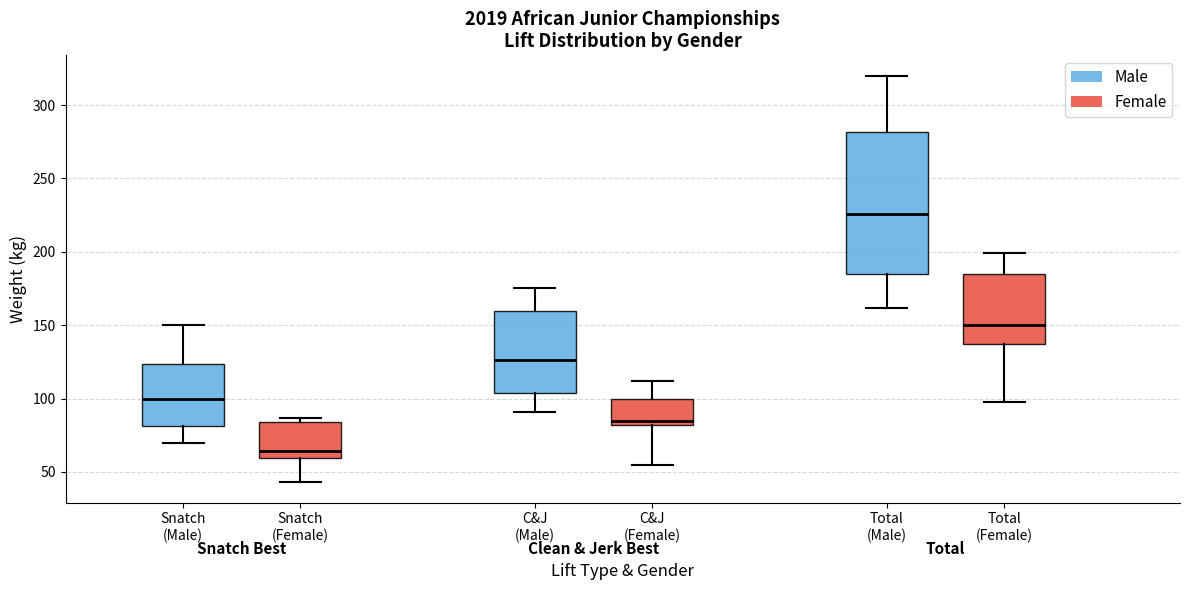

Reading left to right, transcribe this box plot: for each box, give where its median line is, the range the box spans, and where its two whiskers end, as read against the y-axis. The values are not printed on the chart, so give them approximately, as read against the axis.

Snatch (Male): median 100, box 80 to 125, whiskers 70 to 150
Snatch (Female): median 65, box 60 to 85, whiskers 45 to 85 (just above the box's upper edge)
C&J (Male): median 125, box 105 to 160, whiskers 90 to 175
C&J (Female): median 85, box 80 to 100, whiskers 55 to 110
Total (Male): median 225, box 185 to 280, whiskers 160 to 320
Total (Female): median 150, box 135 to 185, whiskers 100 to 200